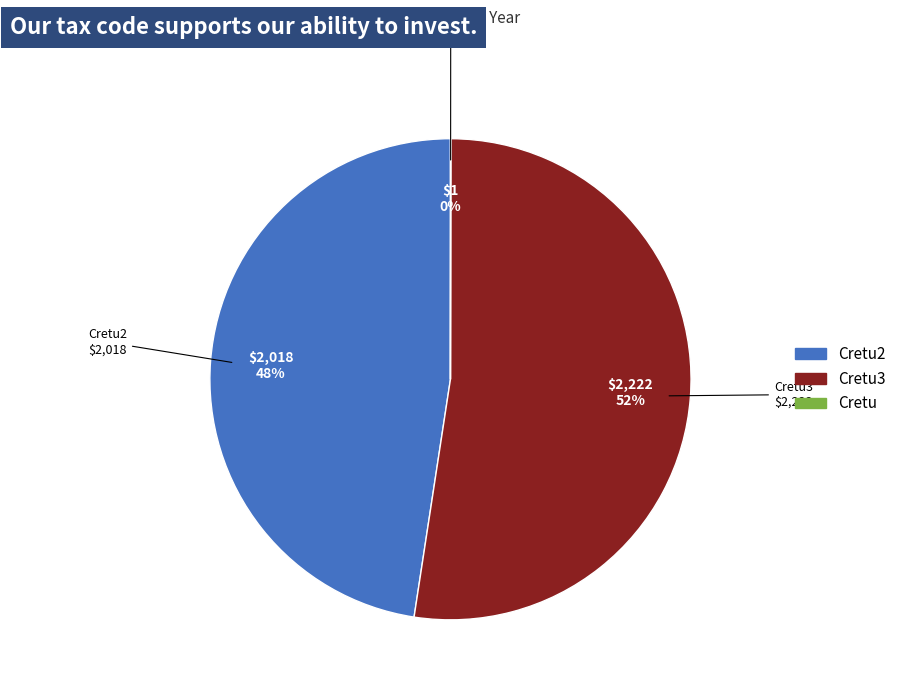

Does any single category account for the majority?

Yes